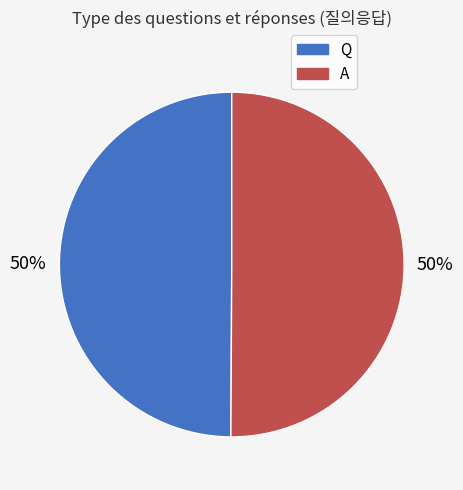

How many slices are in this pie chart?

2